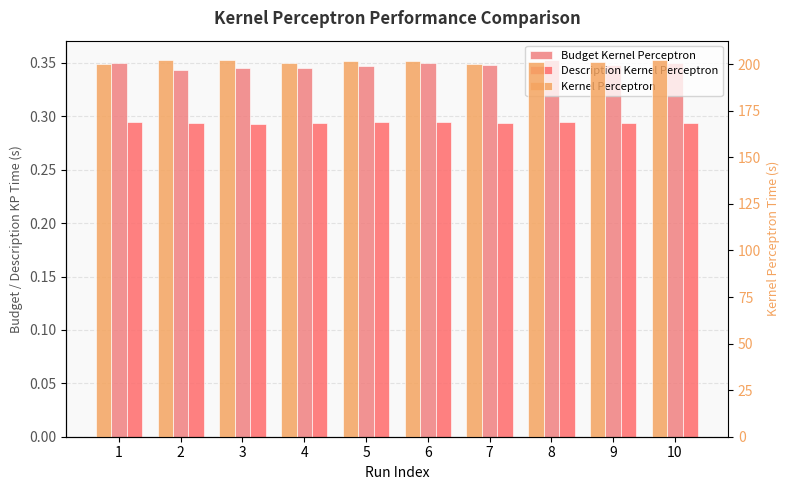

How many data points does each series have?

10